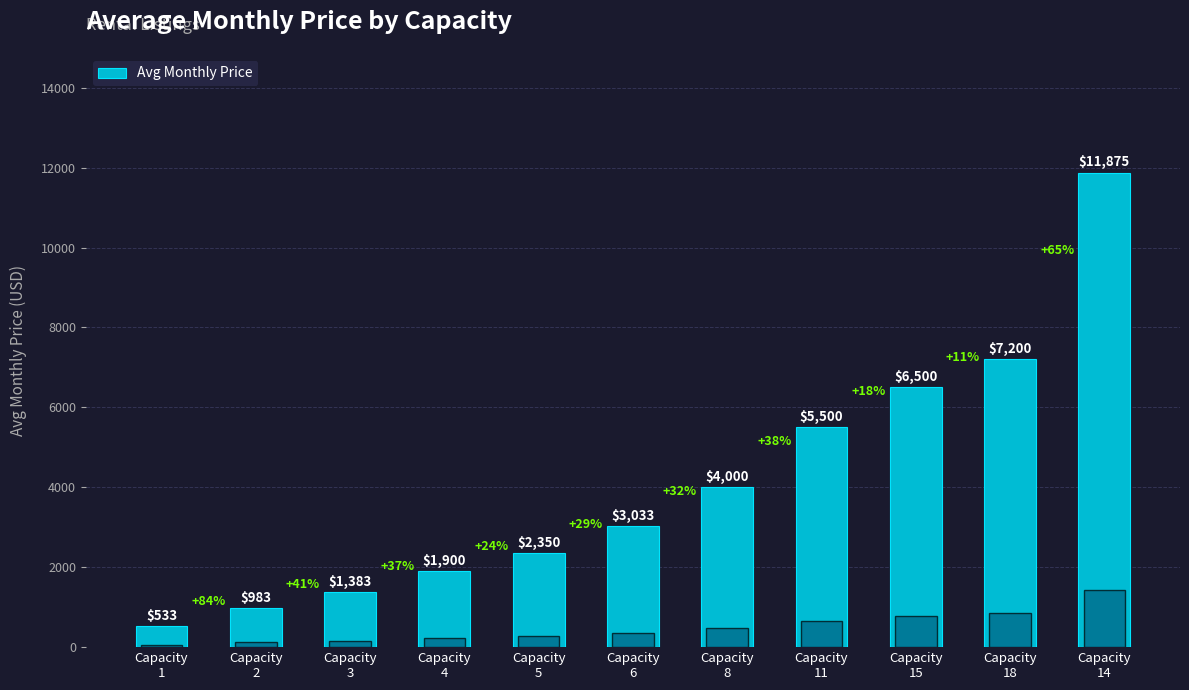

Reading left to right, list all the values displayed in this chart.

Capacity
1=533	Capacity
2=983	Capacity
3=1383	Capacity
4=1900	Capacity
5=2350	Capacity
6=3033	Capacity
8=4000	Capacity
11=5500	Capacity
15=6500	Capacity
18=7200	Capacity
14=11875